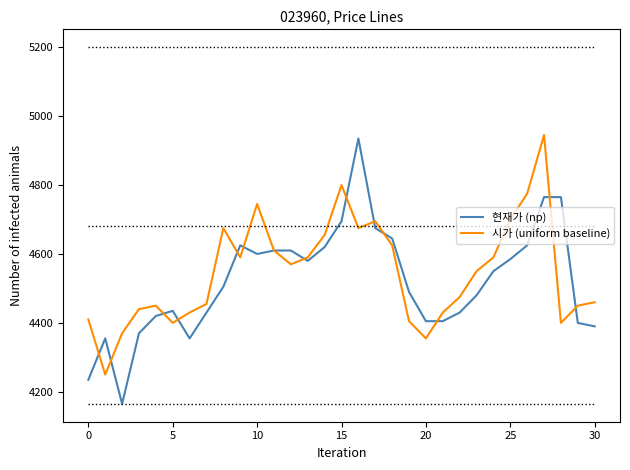

After their last crossing, which series has the higher values: 현재가 (np) or 시가 (uniform baseline)?

시가 (uniform baseline)